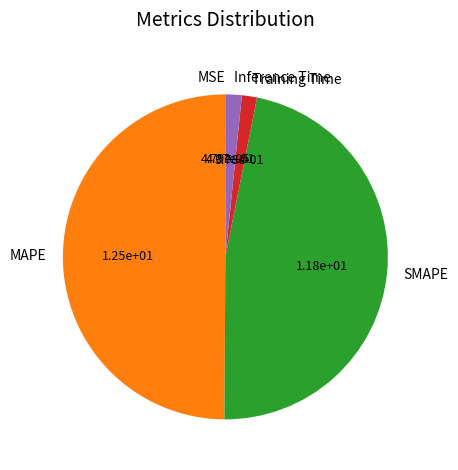

Between MAPE and Inference Time, which is larger?

MAPE